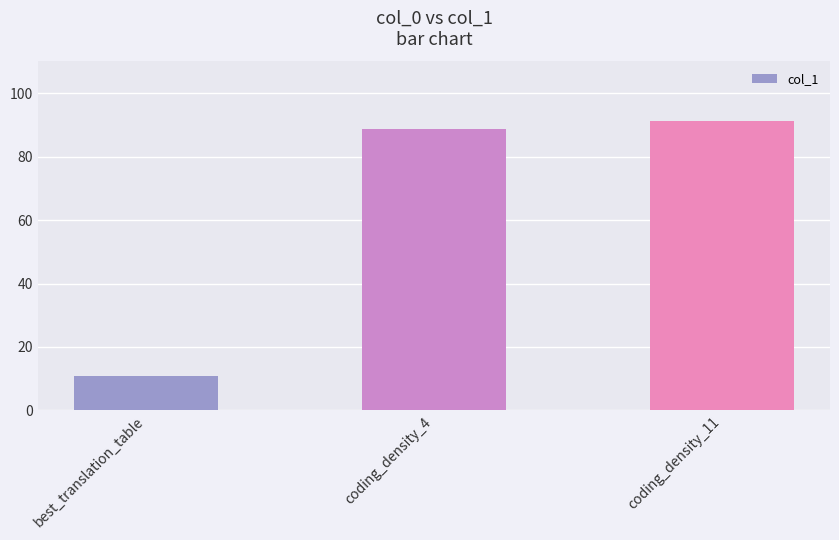

What is the label of the 2nd bar from the left?

coding_density_4